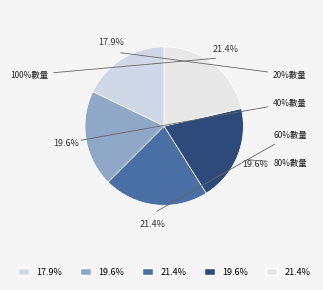

True or false: 100%數量 accounts for 27% of the total.

False